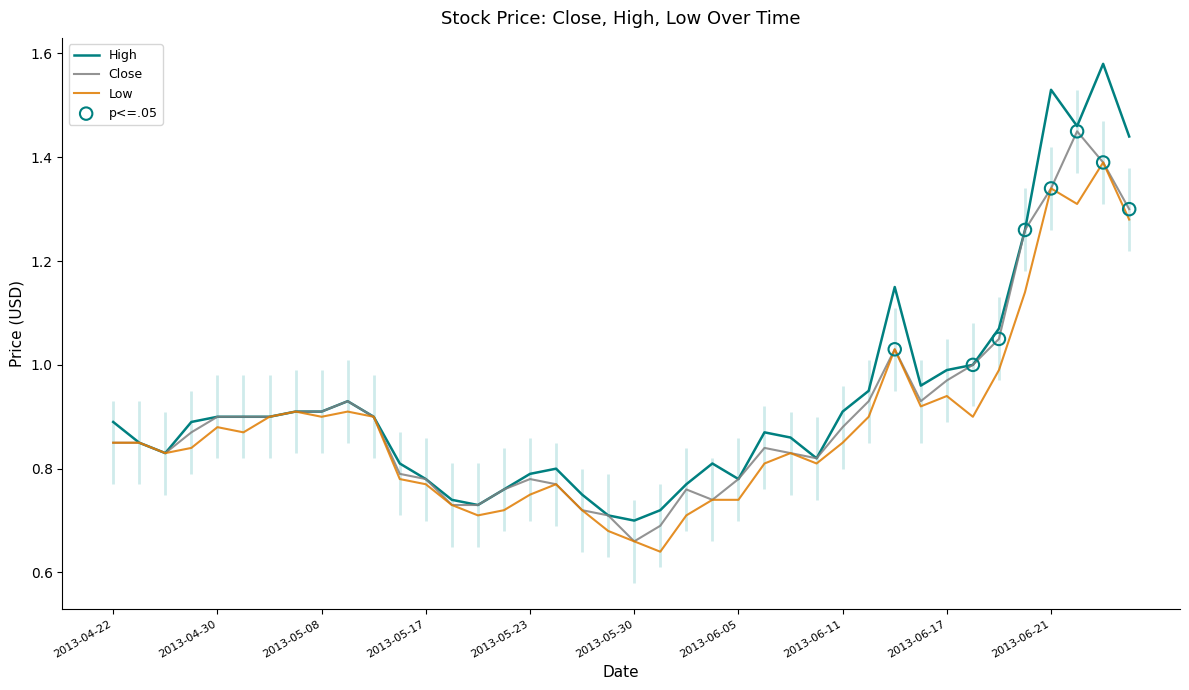

What are all the series names shown in the legend?

Close, High, Low